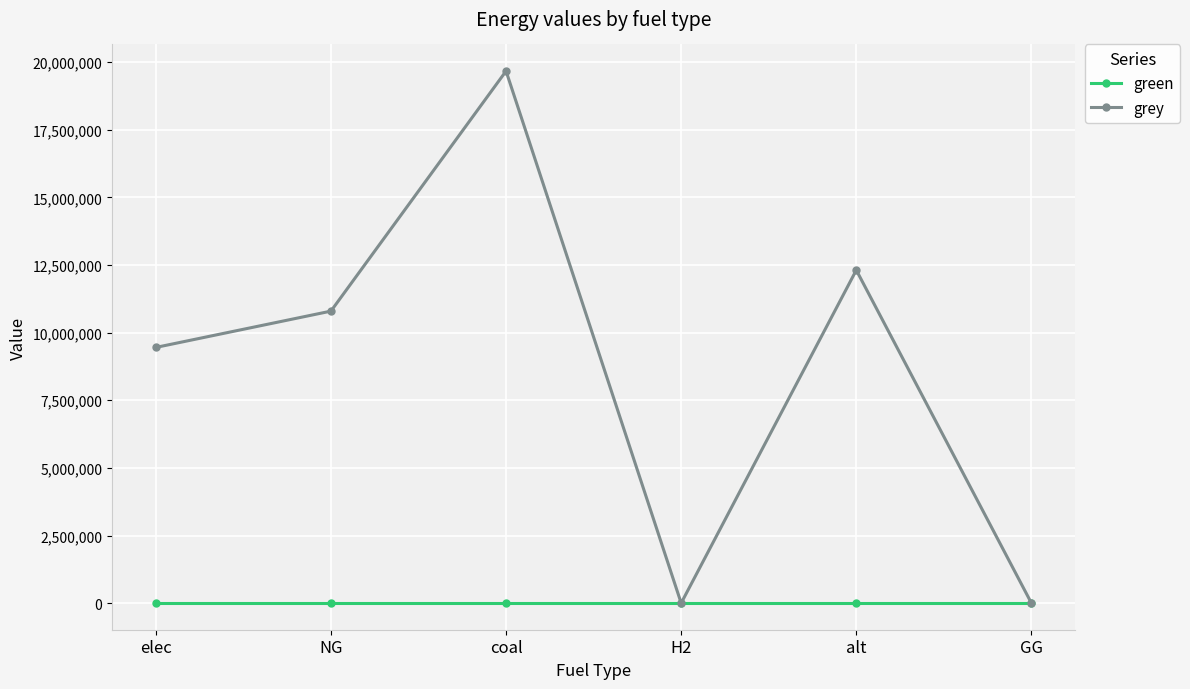

Which series has the largest range (max minus min)?

grey